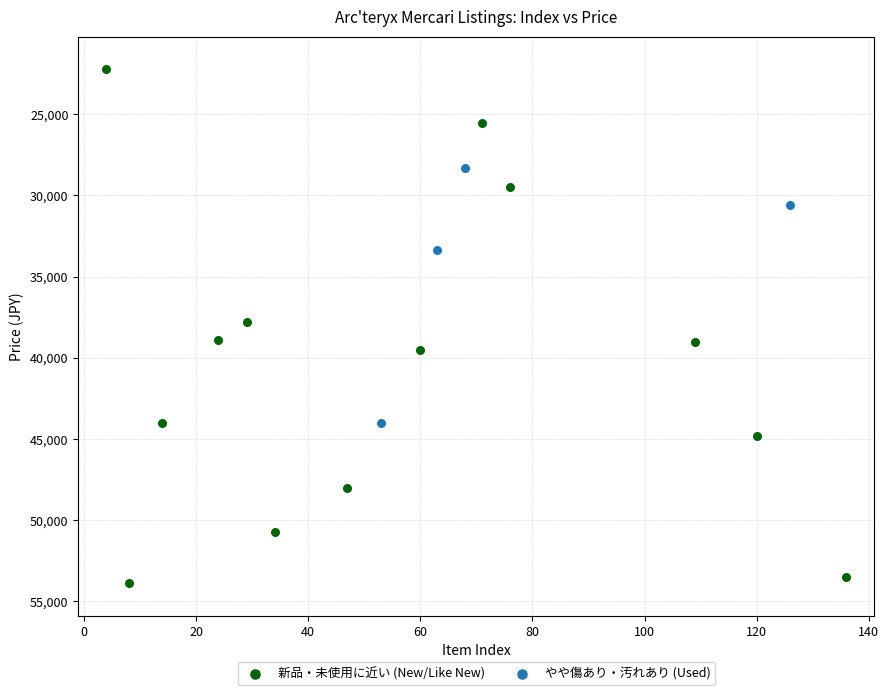

Which series contains the highest Y value?

新品・未使用に近い (New/Like New)